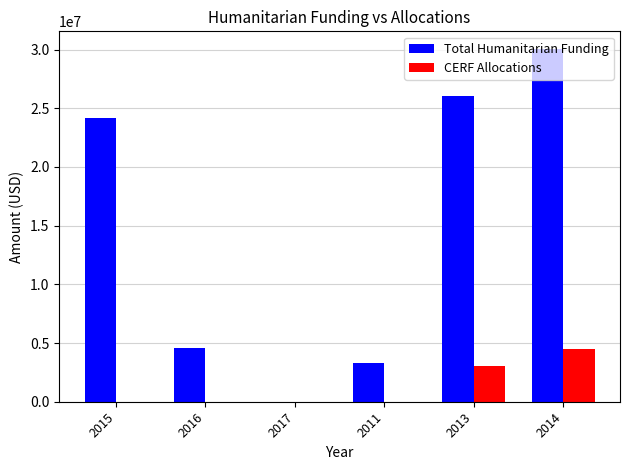

How many categories are shown in the chart?

6